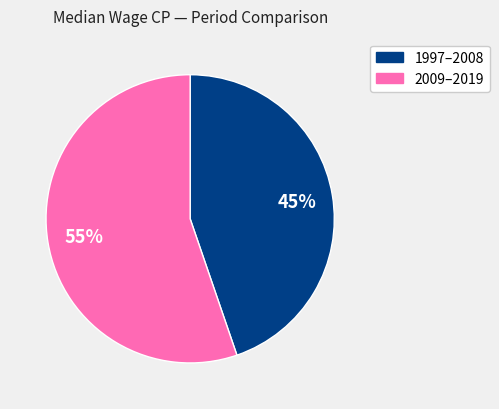

To the nearest percent, what is the average slice percentage?

50%